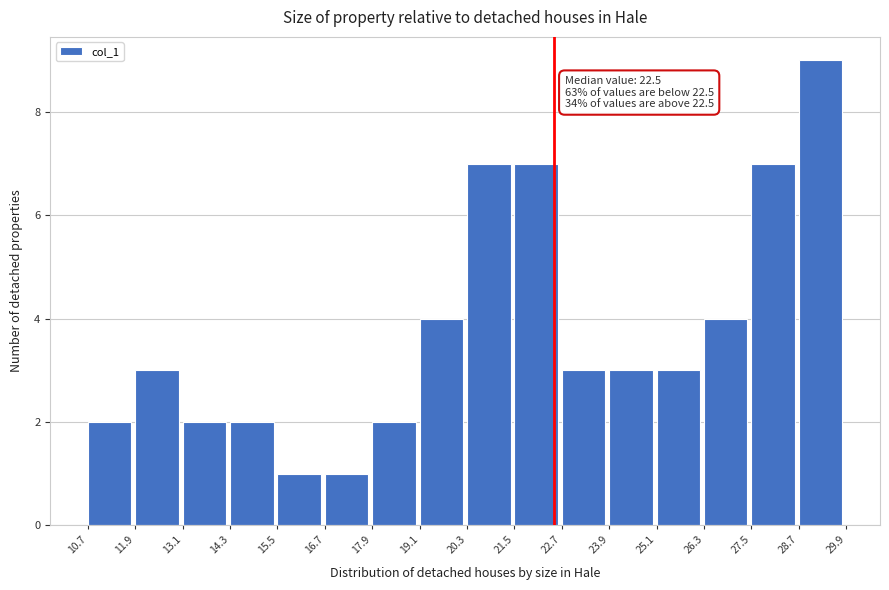

Over which range of the x-axis is the bar tallest?

28.7 to 29.9